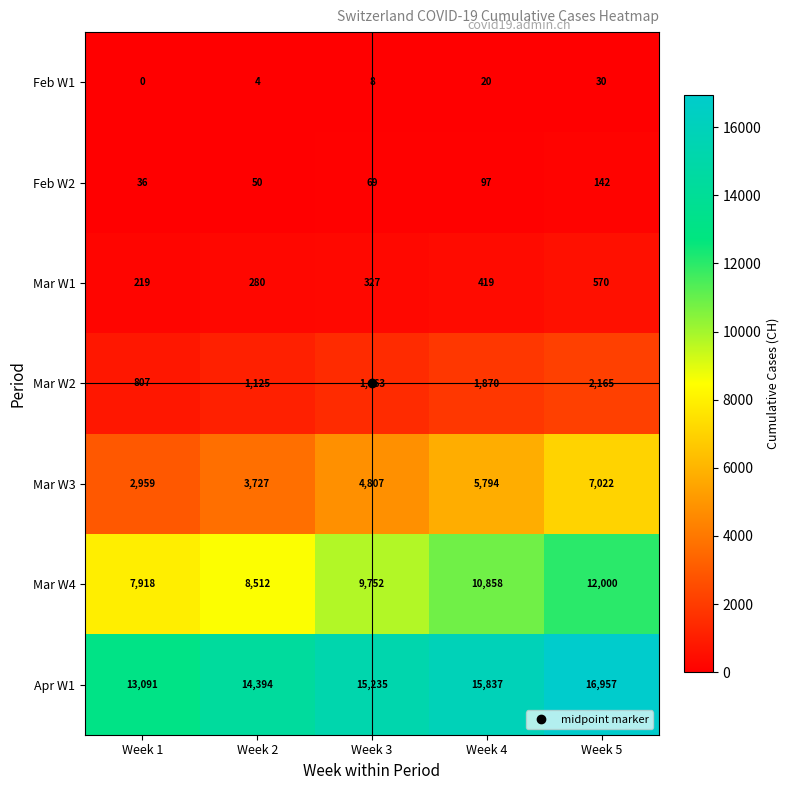

Where is Feb W2 nearest to the value 89?

Week 4